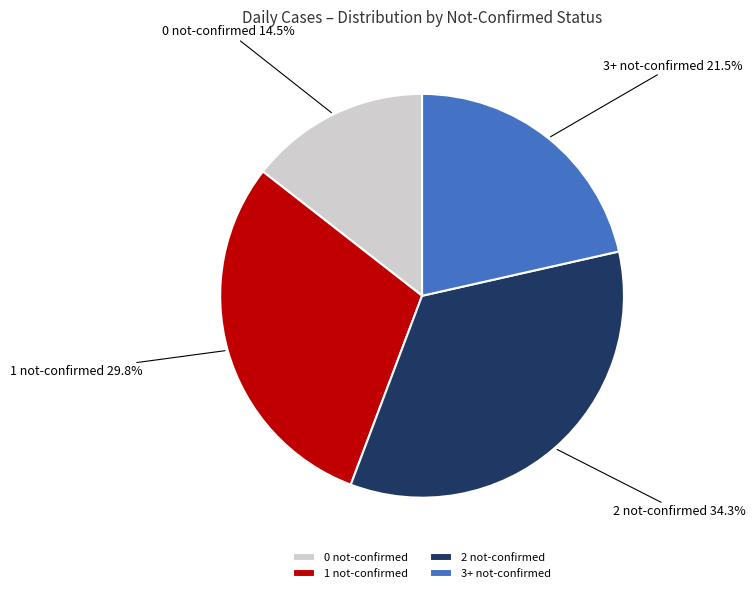

Is 0 not-confirmed the majority of the pie?

No